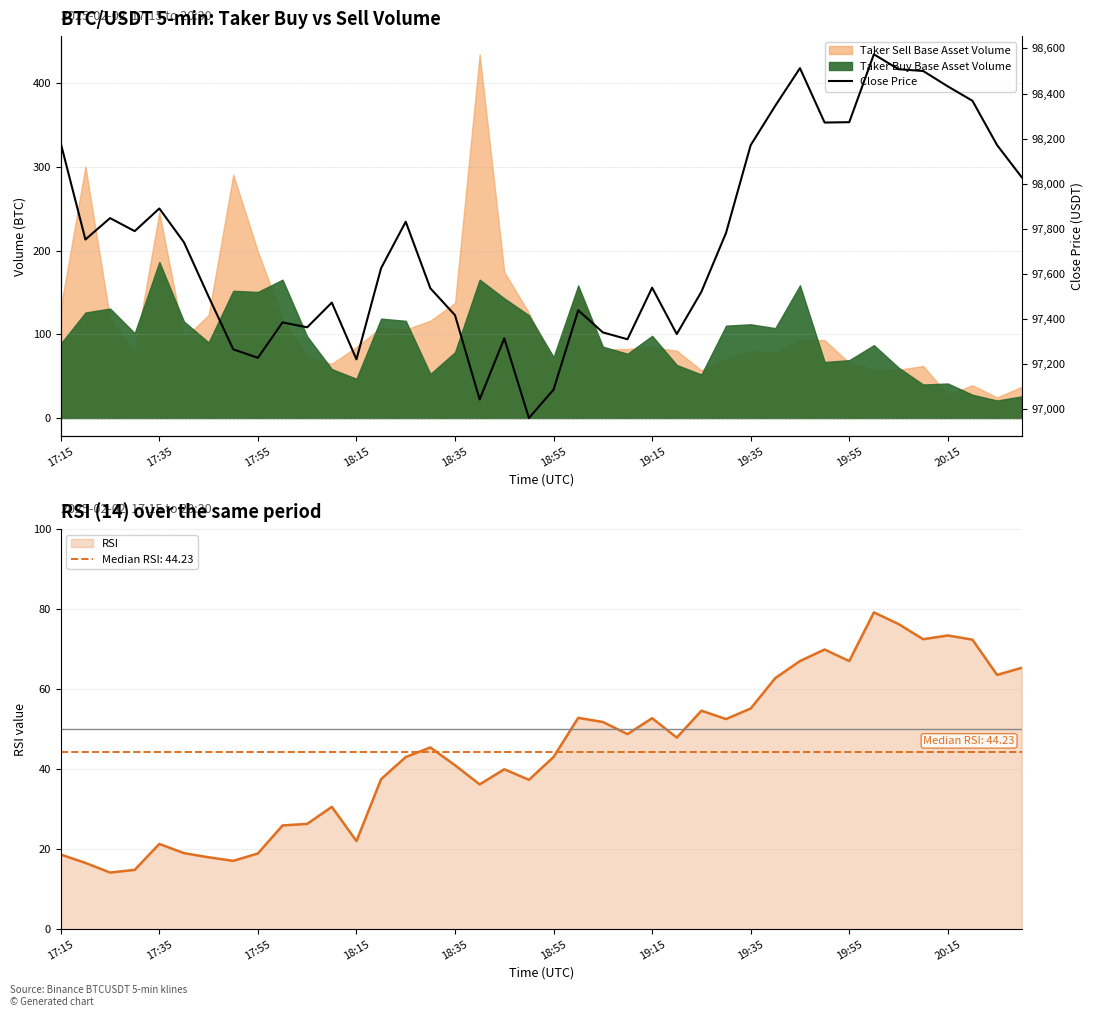

What is the difference between the second highest and minimum values?

1550.6